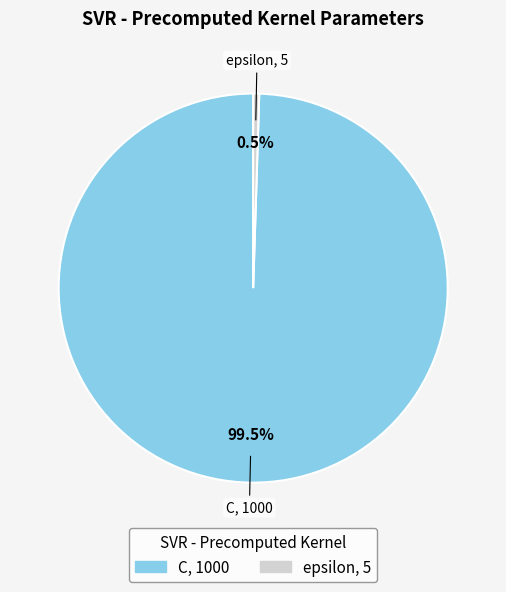

Which slice represents more than half of the pie?

C